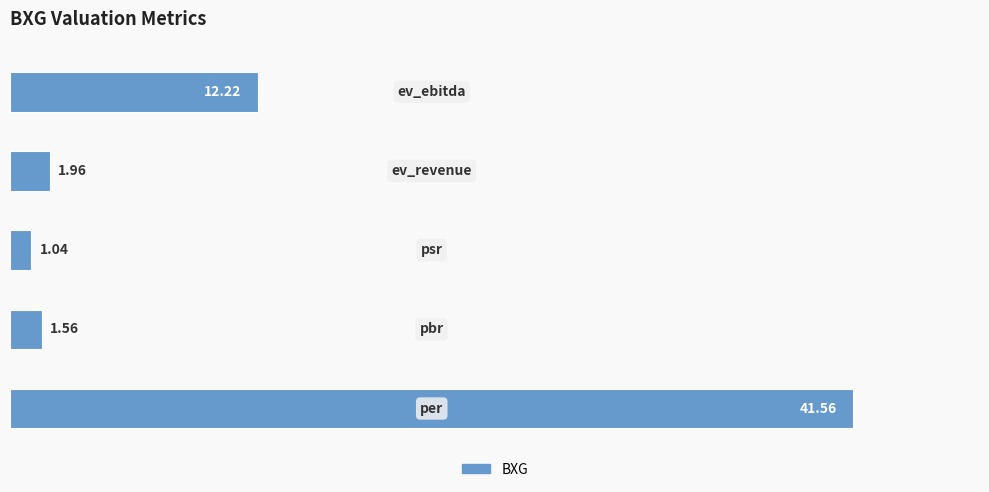

What is the average value?

11.7